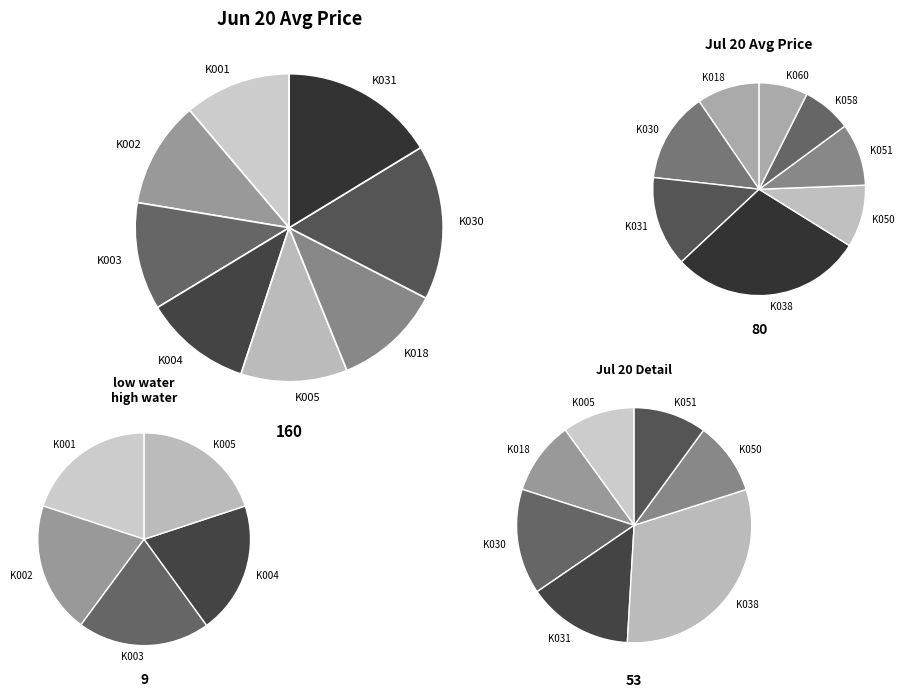

To the nearest percent, what portion does K060 represent?

5%